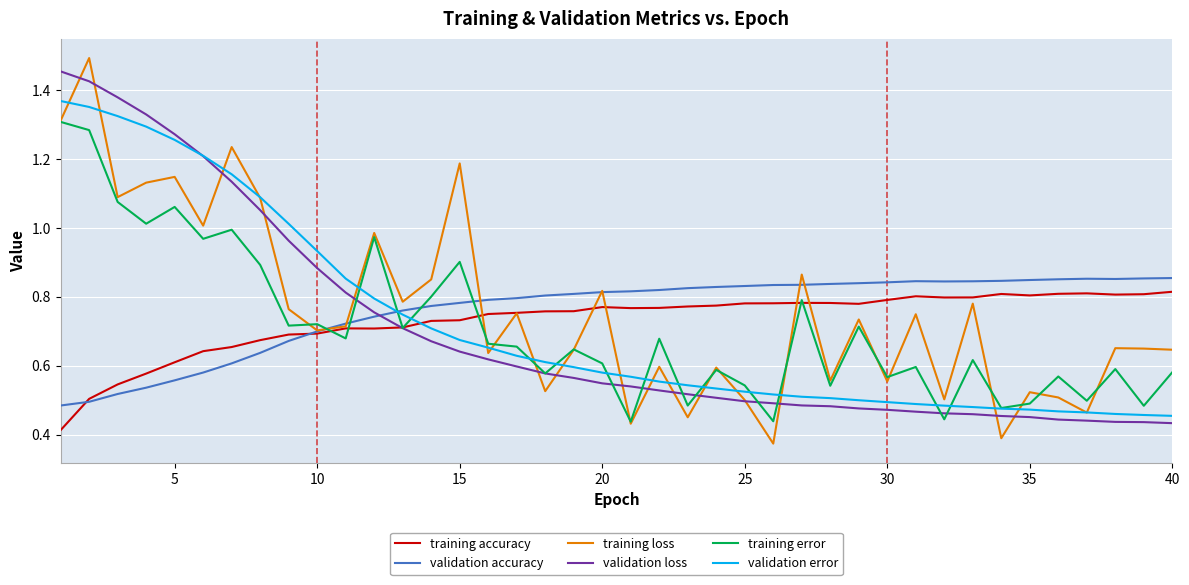

Which series has the widest spread of values?

training loss